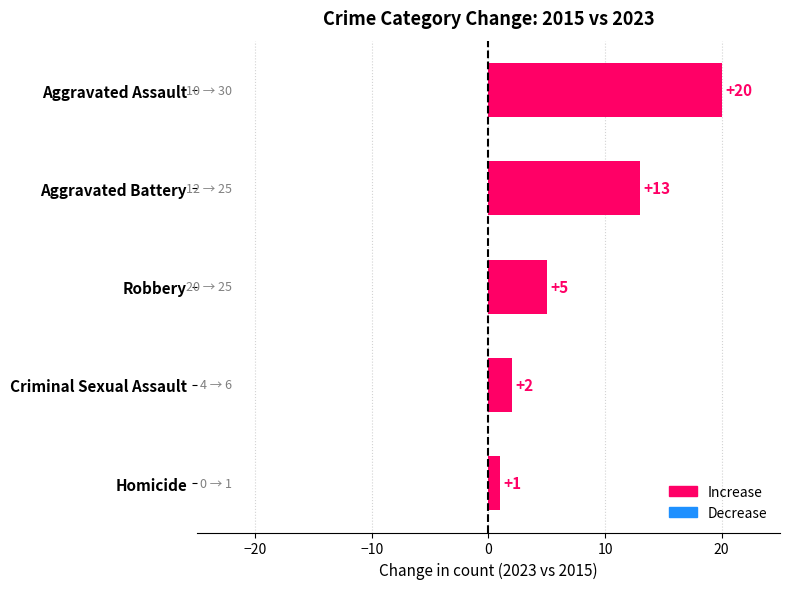

How many data points does each series have?

5